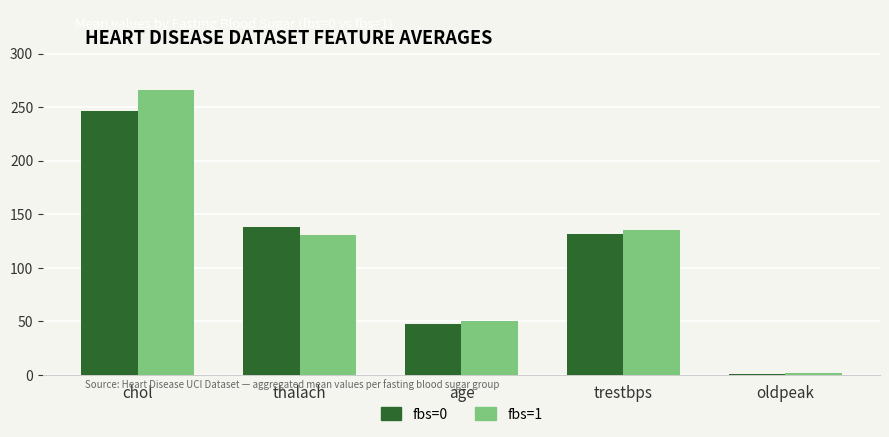

Reading right to left, extract all data points from this chart.

fbs=0: 1.1	131.2	47.6	138.5	246.8
fbs=1: 1.6	135.8	50.3	130.4	266.0